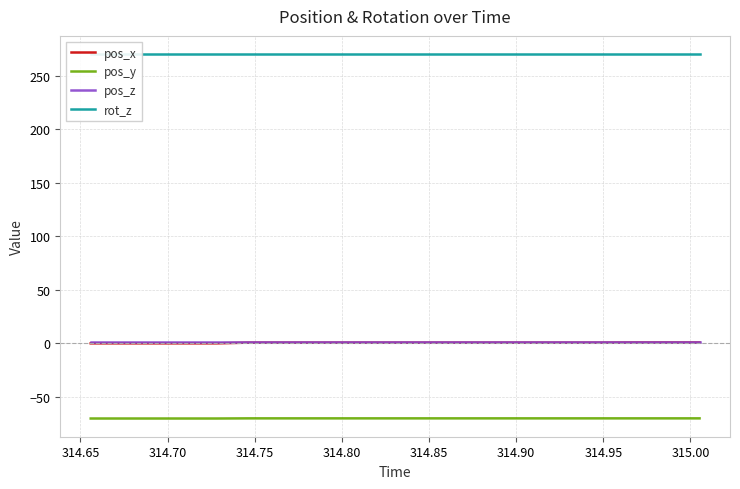

True or false: pos_z and pos_y cross at least once.

False